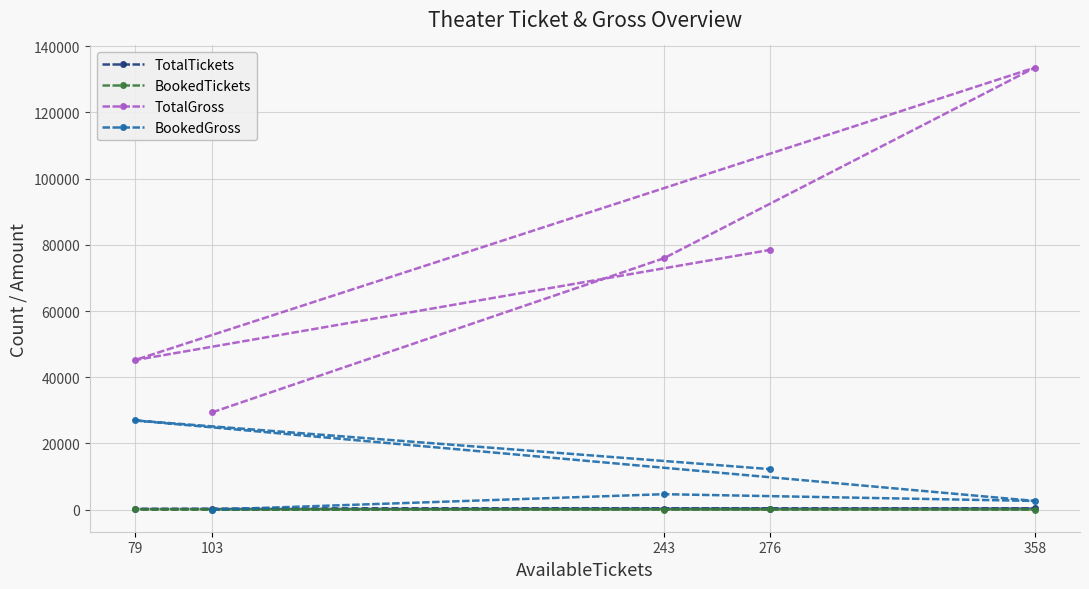

What is the difference between the second highest and minimum values in the TotalGross series?

49100